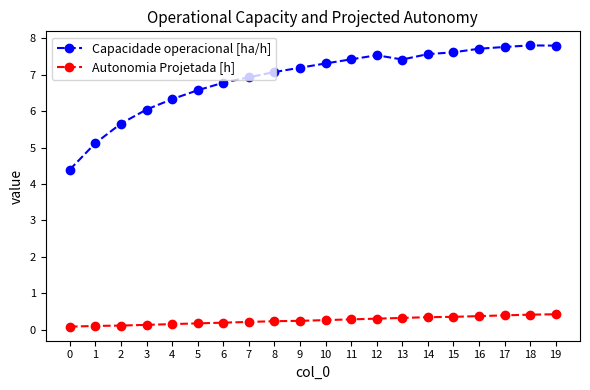

What is the sum of all Capacidade operacional [ha/h] values?

138.0